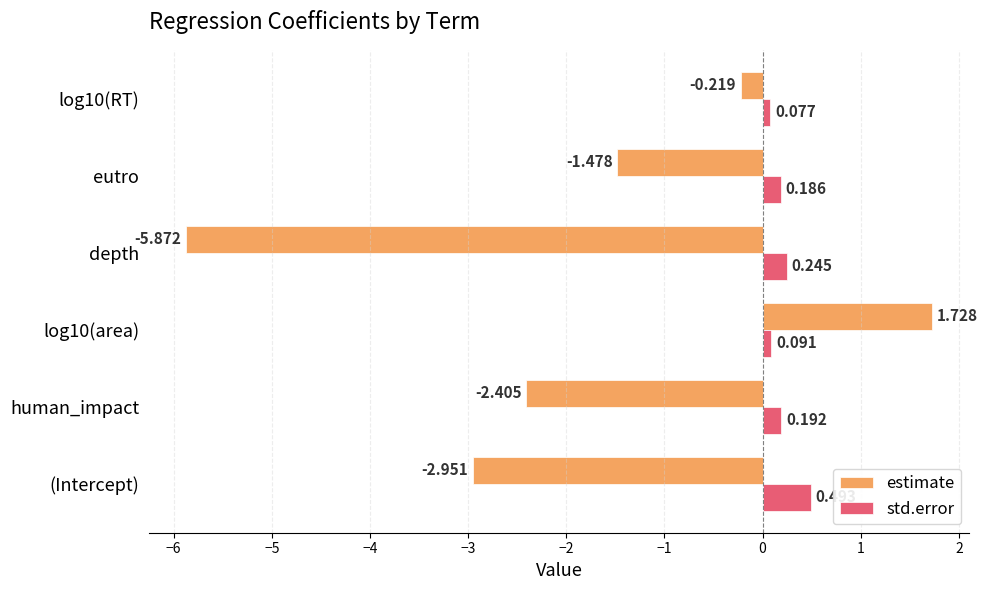

Where is estimate nearest to the value -2?

human_impact